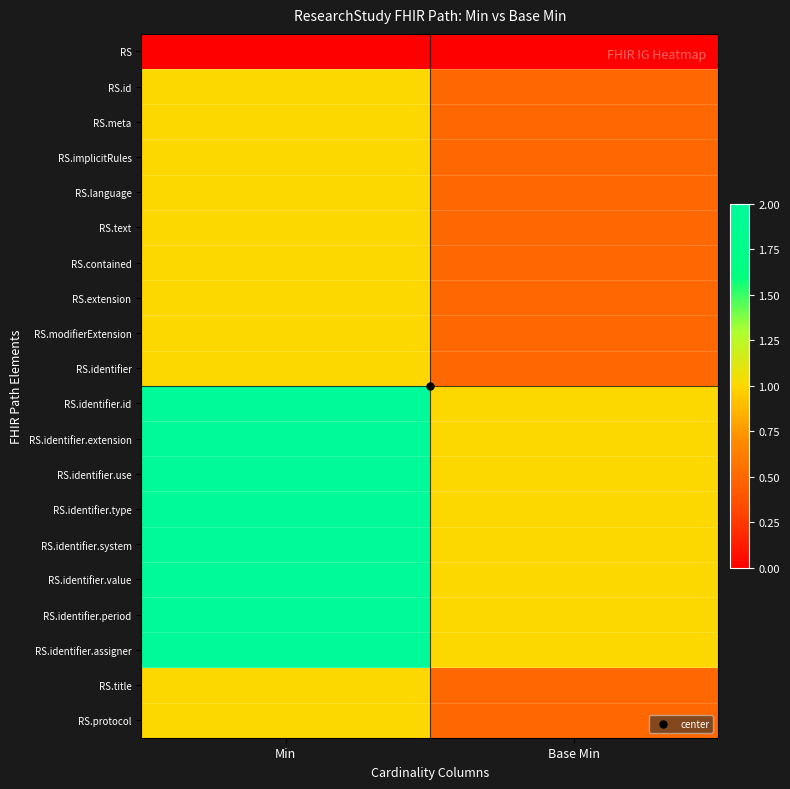

What is the total value across all series at Min?

27.0